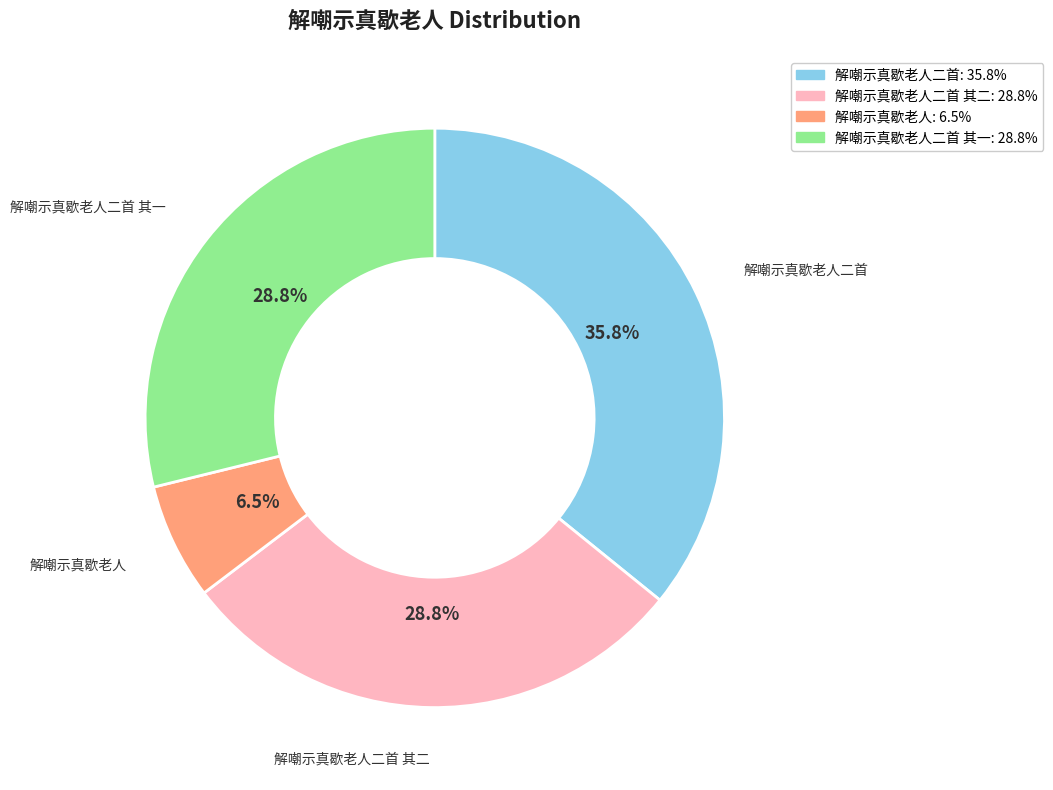

Does any single category account for the majority?

No